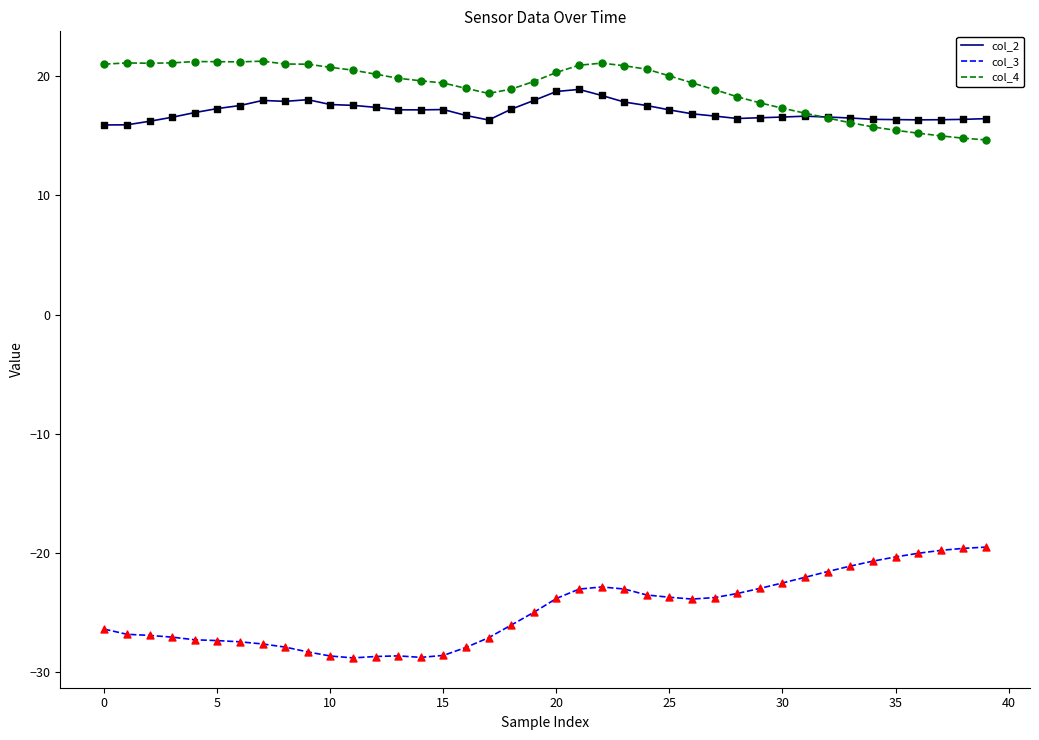

What are all the series names shown in the legend?

col_2, col_3, col_4